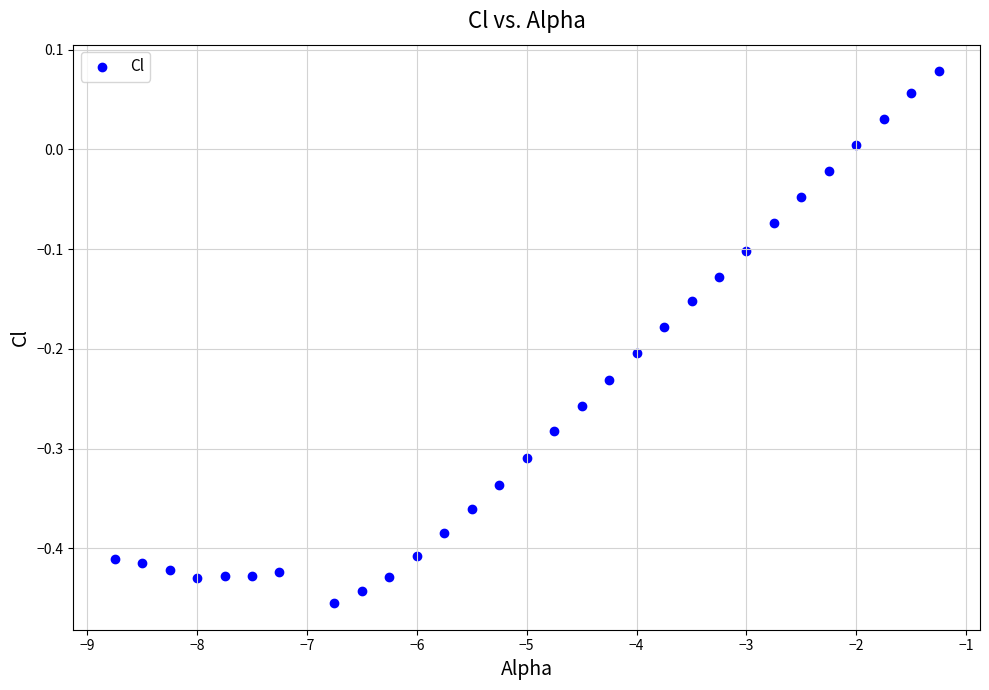

What is the range of X values (max minus min)?

7.5